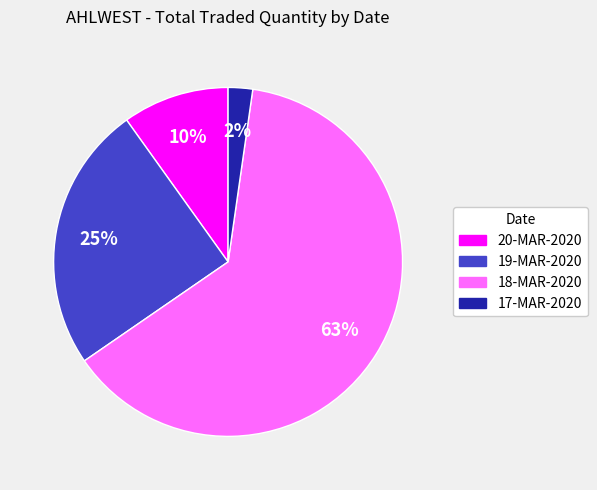

Combined, do 20-MAR-2020 and 17-MAR-2020 account for over 50%?

No